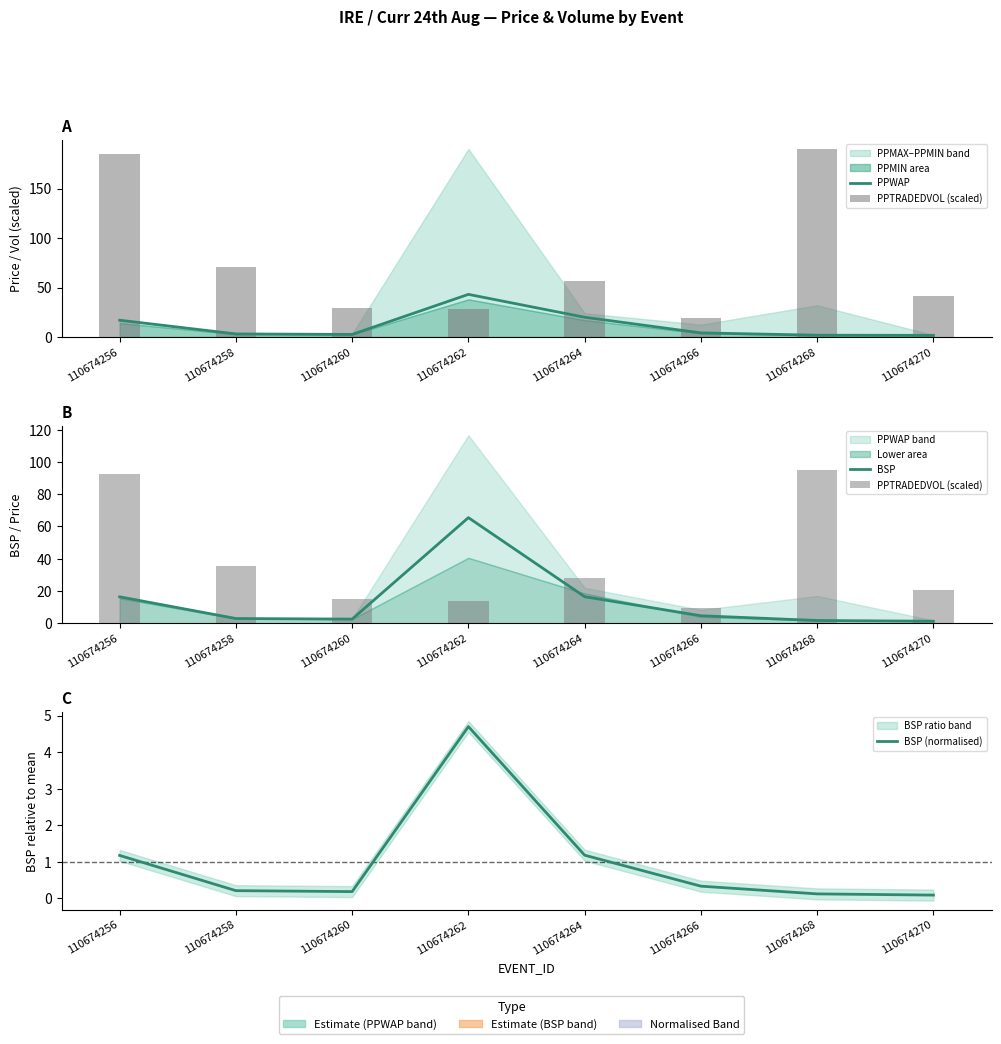

The BSP series shows 2.6 at 110674260. True or false?

True